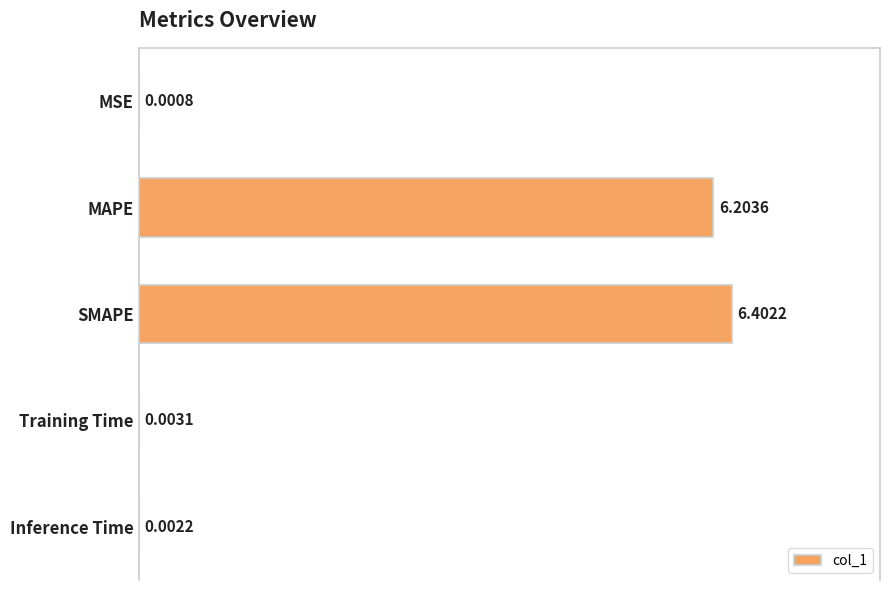

What is the change in value from SMAPE to Training Time?

-6.4